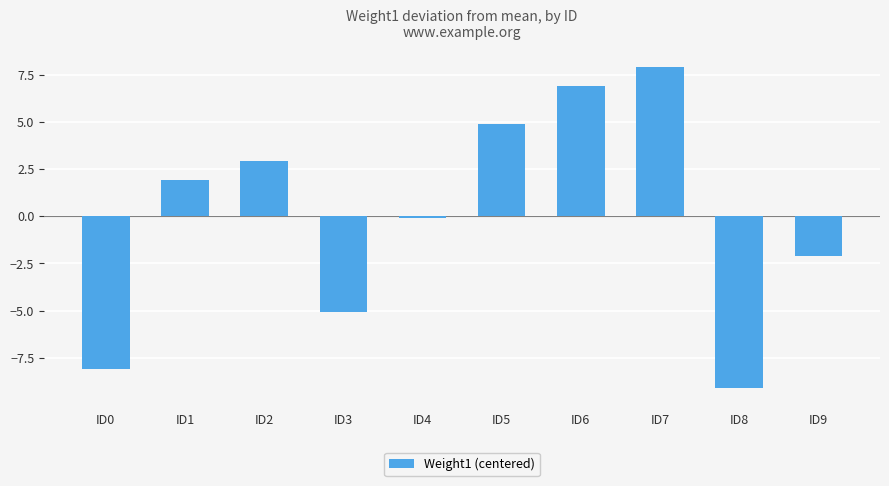

The chart shows a value of 3.9 at ID2. True or false?

False